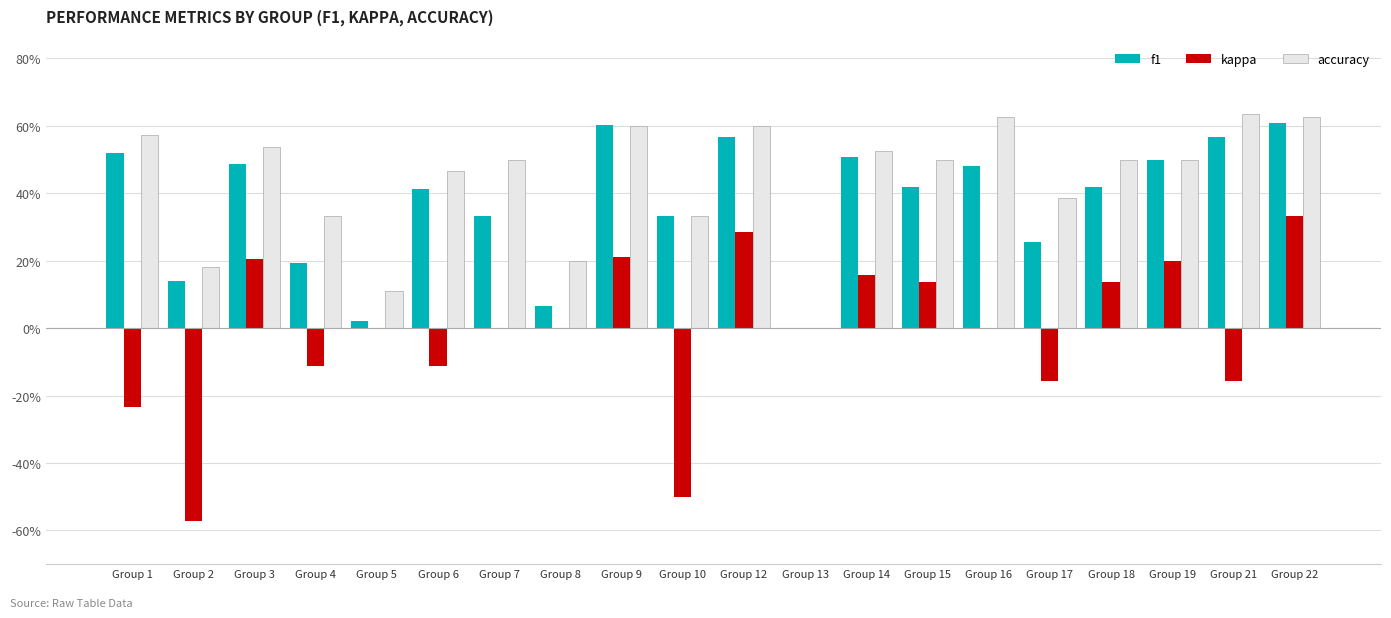

At which label does accuracy reach its peak?

Group 21